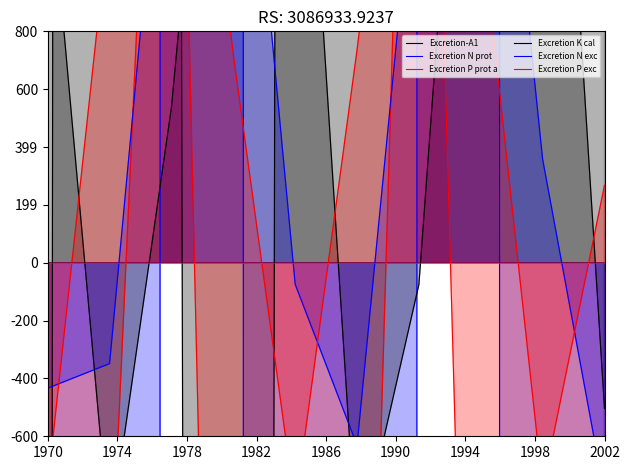

At which label does Excretion P exc reach its peak?

1994